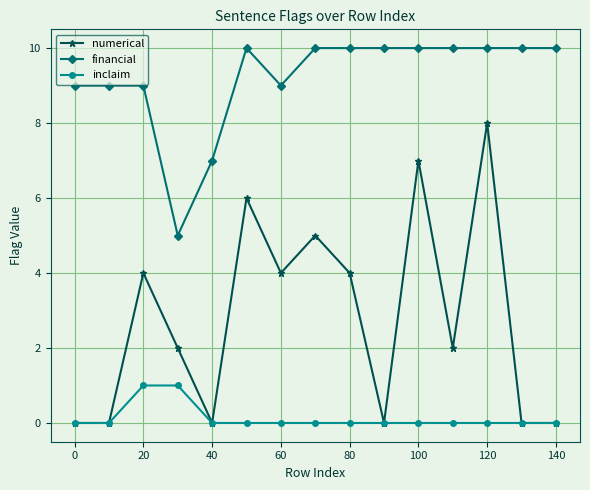

How many lines are shown in the chart?

3